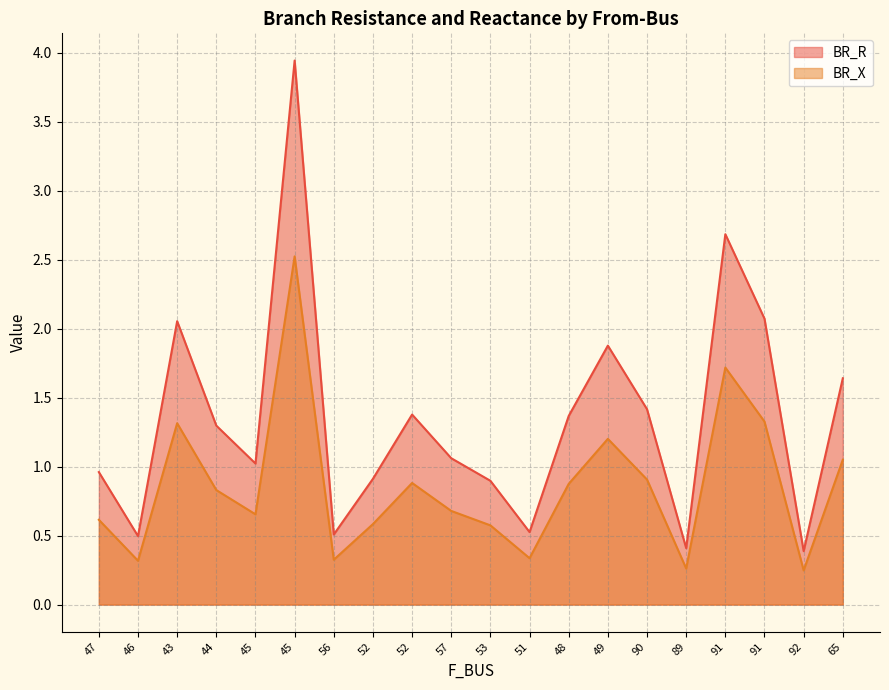

The BR_X series shows 0.1 at 46. True or false?

False